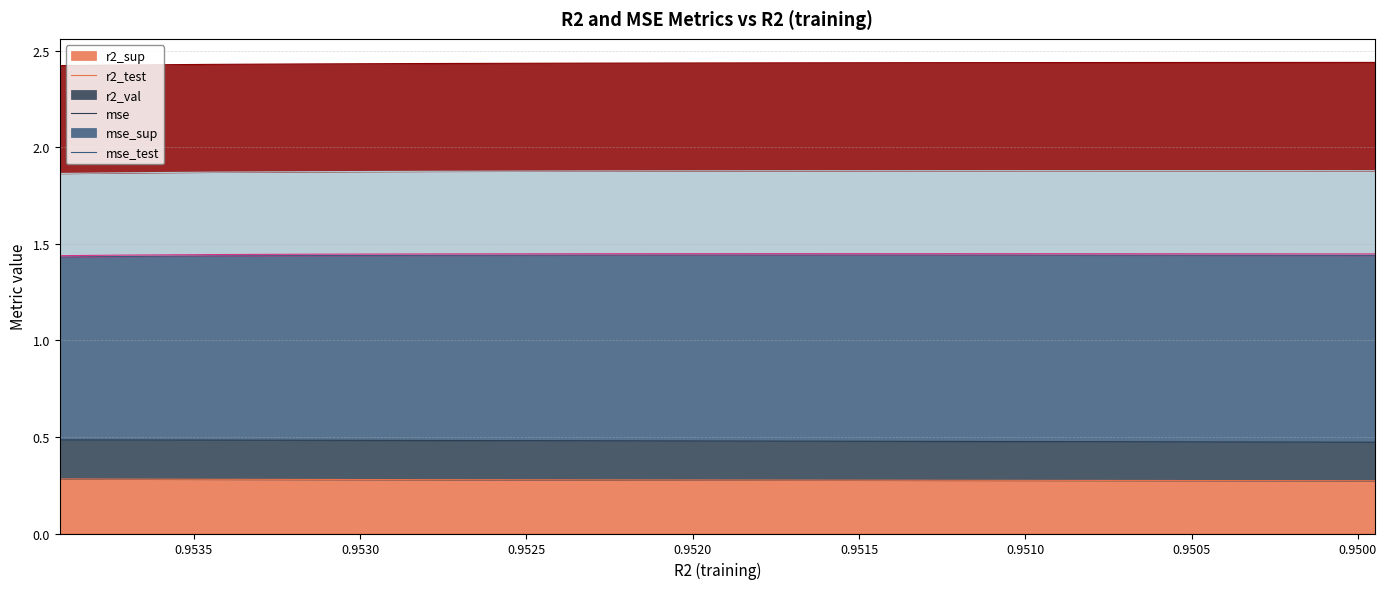

True or false: r2_val has more than 1 points higher than both neighbors.

False